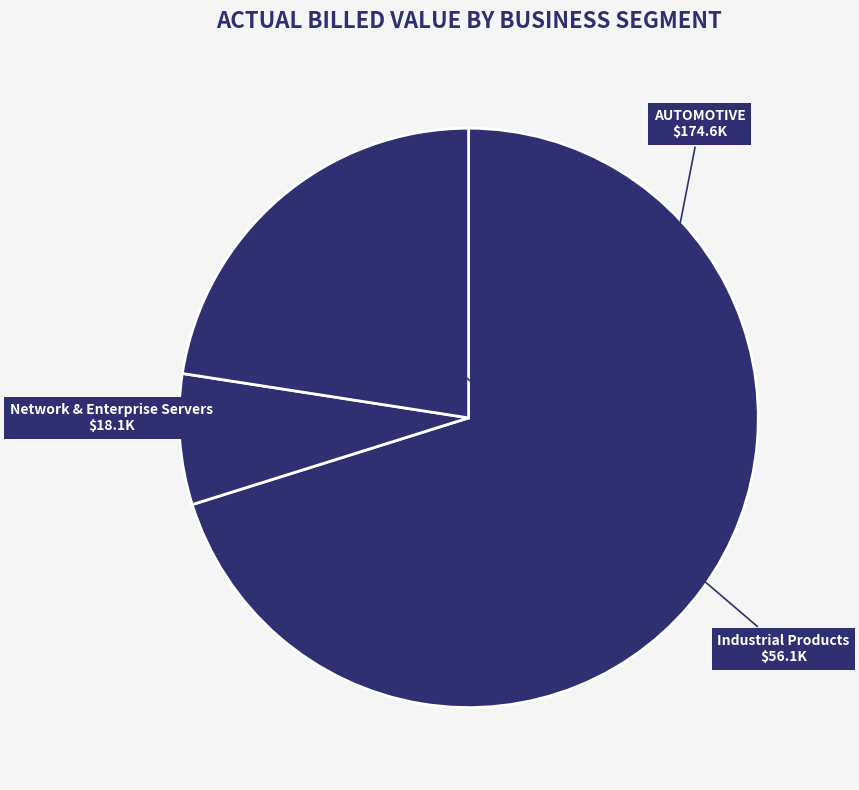

Count the number of slices in the pie.

3